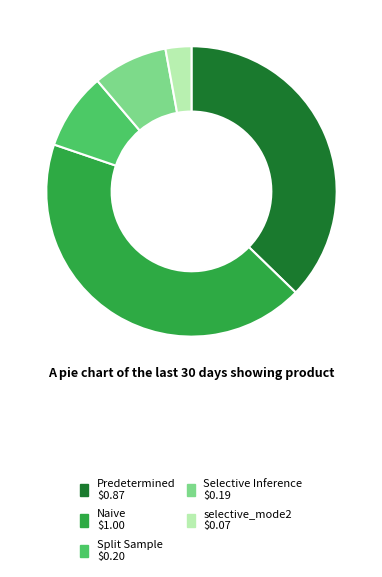

Is Split Sample the majority of the pie?

No